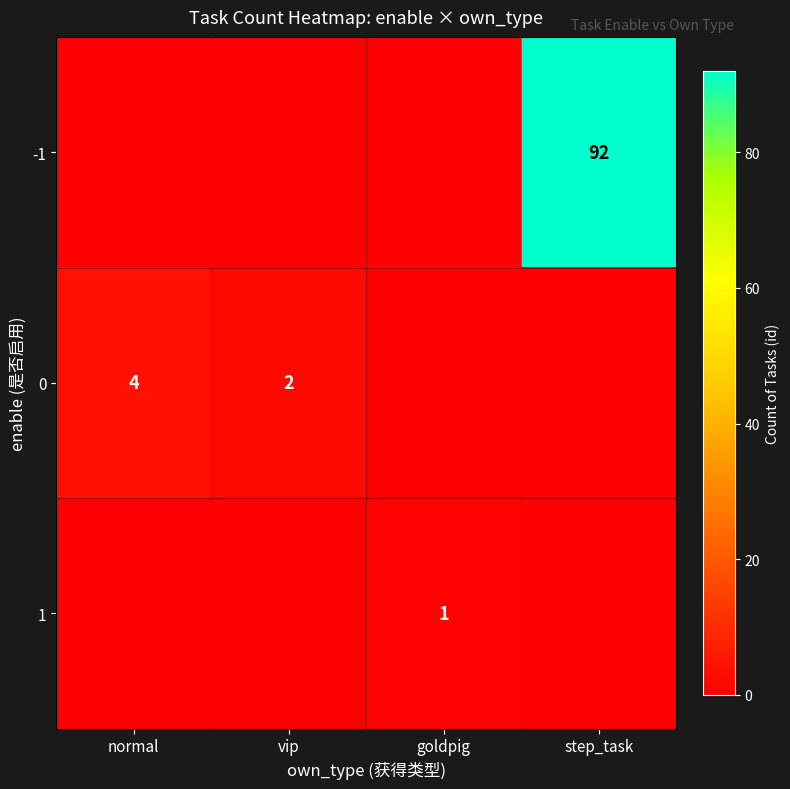

The value of 0 at normal is 1. True or false?

False